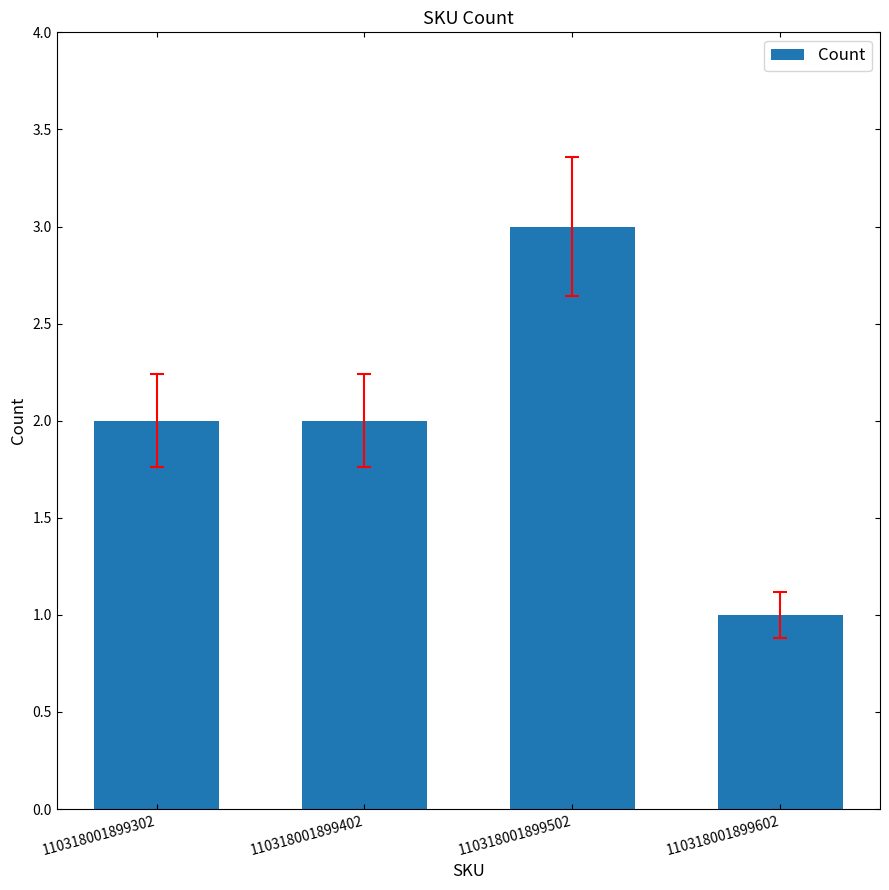

Which label corresponds to the largest value in the chart?

110318001899502